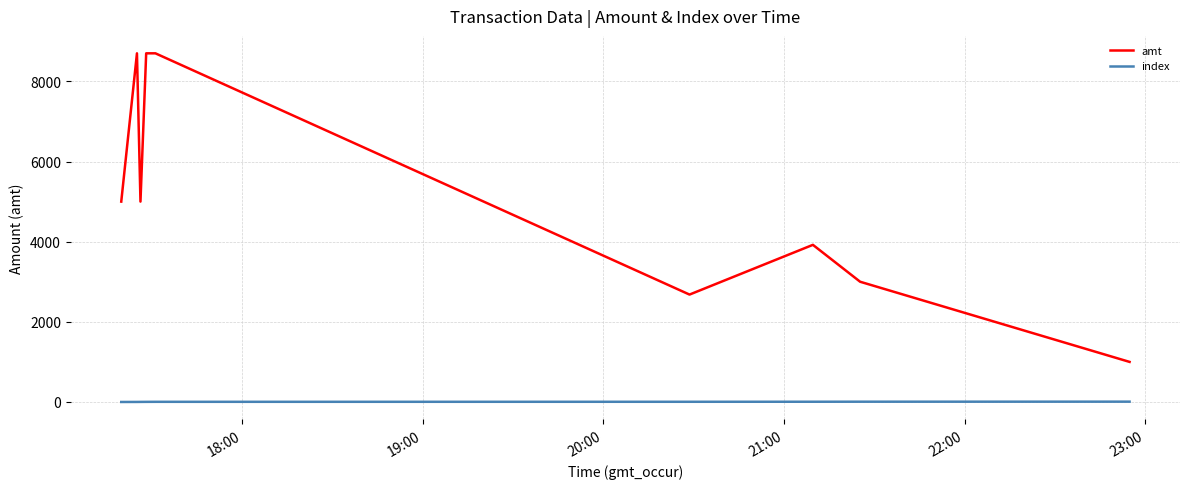

Which series has the largest total across all categories?

amt